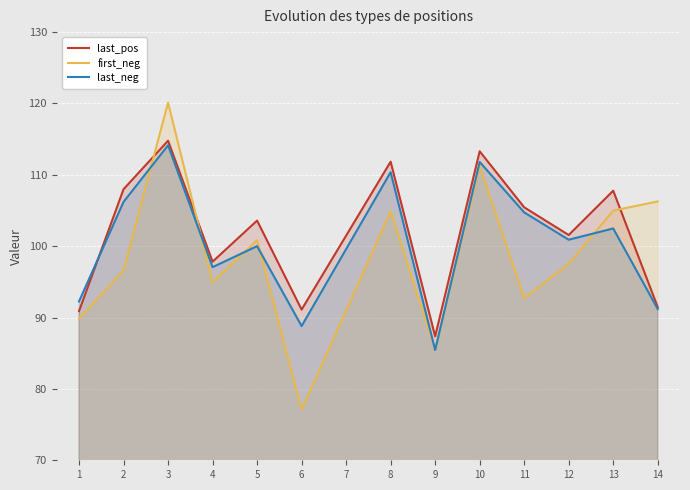

Where is the first local minimum for last_neg?

4